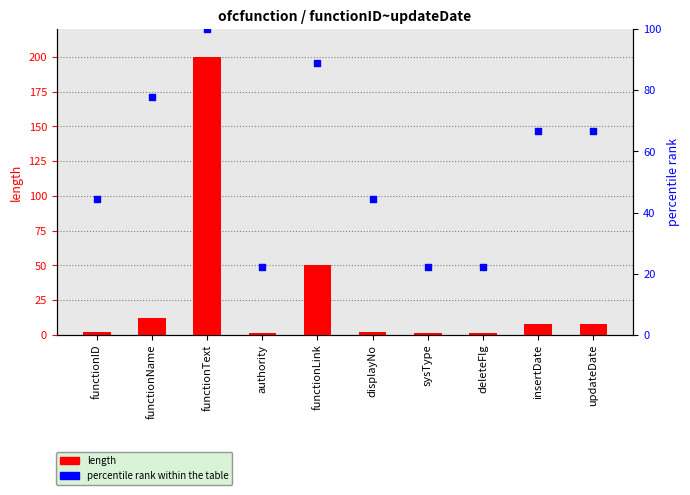

Is the value of percentile rank within the table at insertDate greater than the value of length at deleteFlg?

Yes